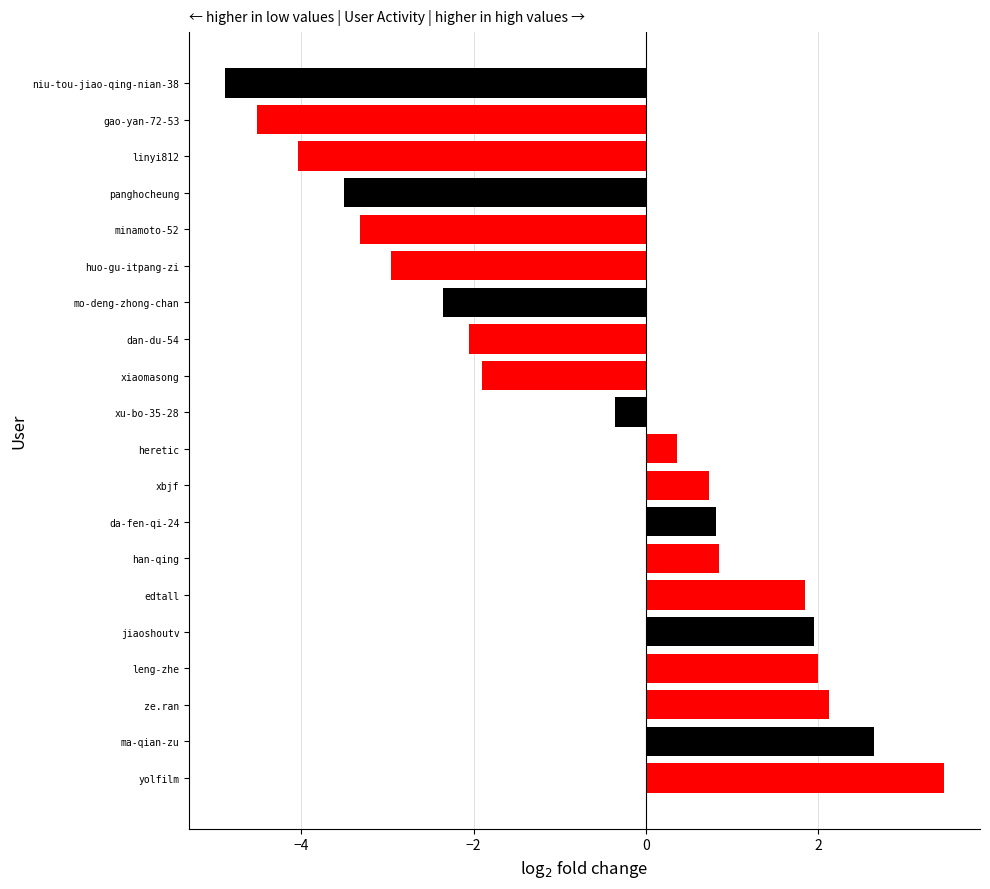

The chart shows a value of 0.8 at han-qing. True or false?

True